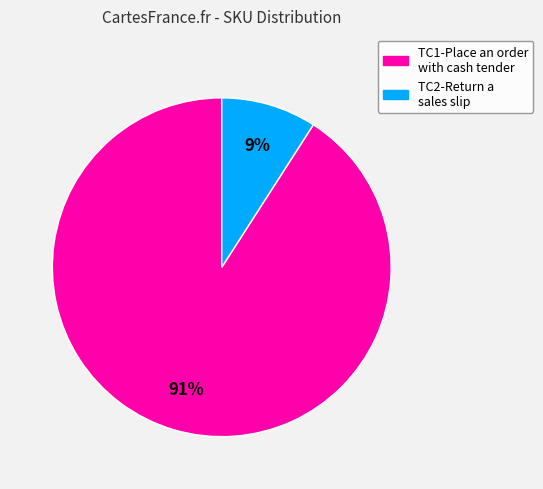

Approximately how many times larger is the value at TC2-Return a sales slip compared to TC1-Place an order with cash tender?

0.1